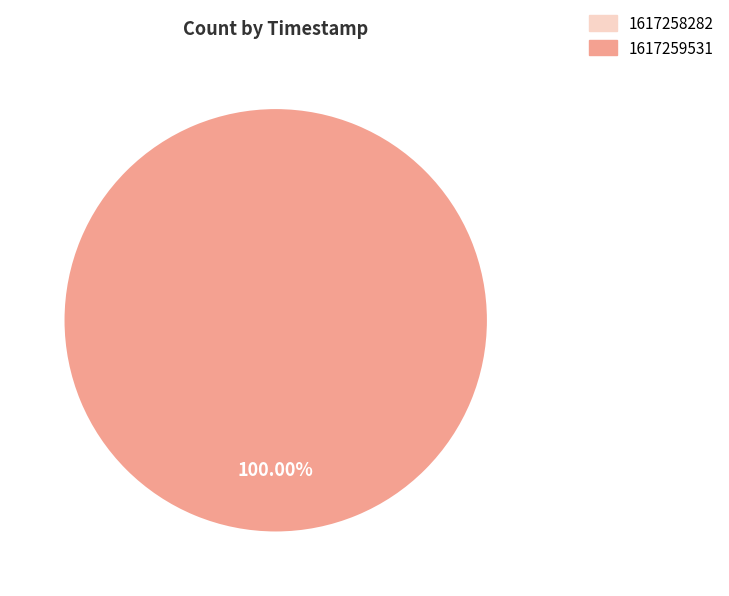

Combined, what portion of the pie is 1617259531 and 1617258282?

100.0%